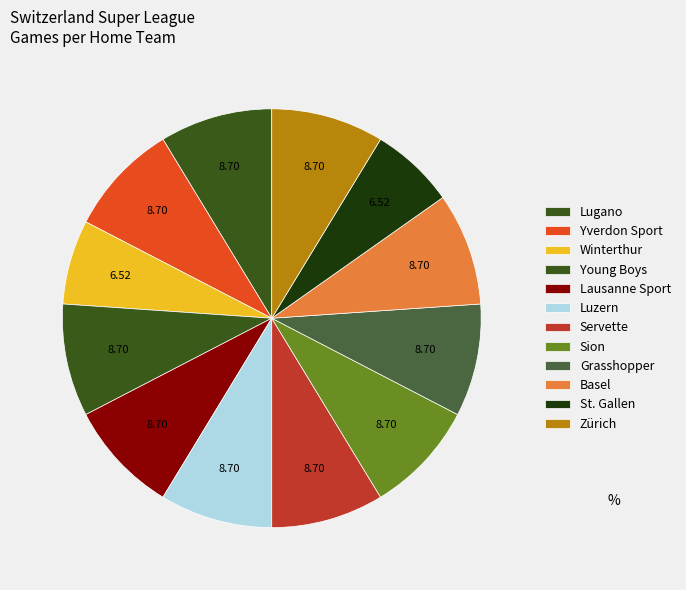

Count the number of slices in the pie.

12